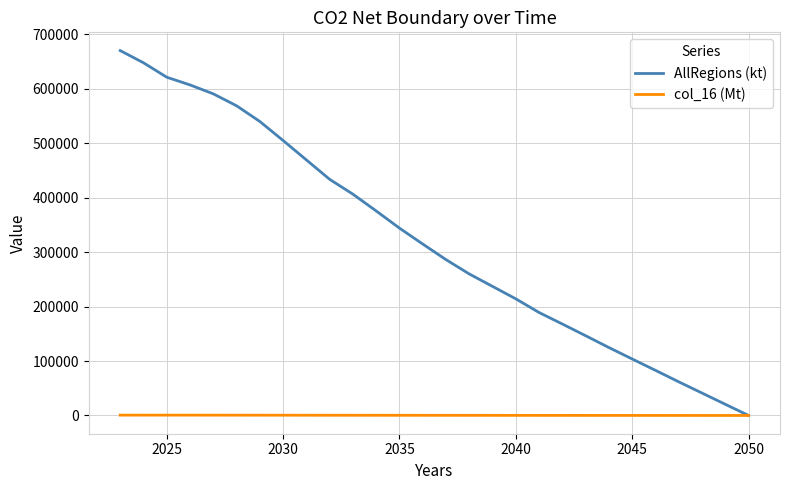

List the series in order of their overall mean, lowest first.

col_16 (Mt), AllRegions (kt)